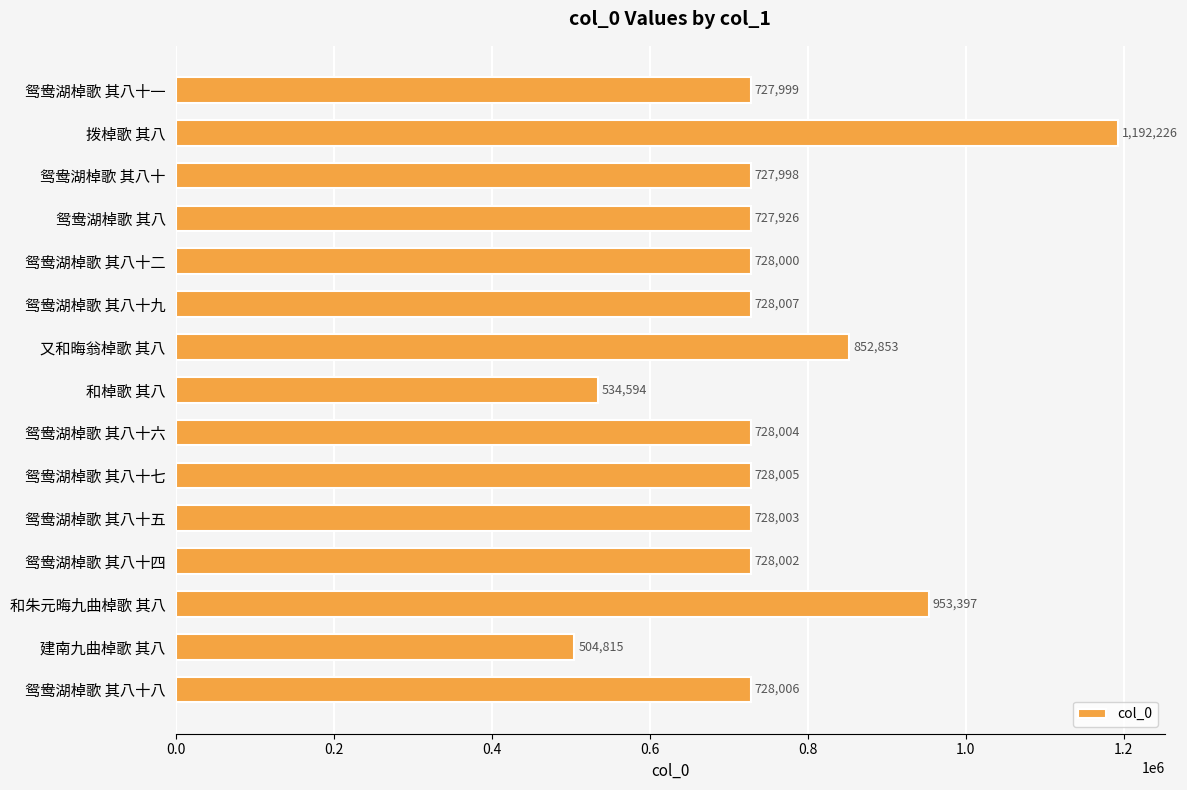

Read the value at 又和晦翁棹歌 其八.

852853